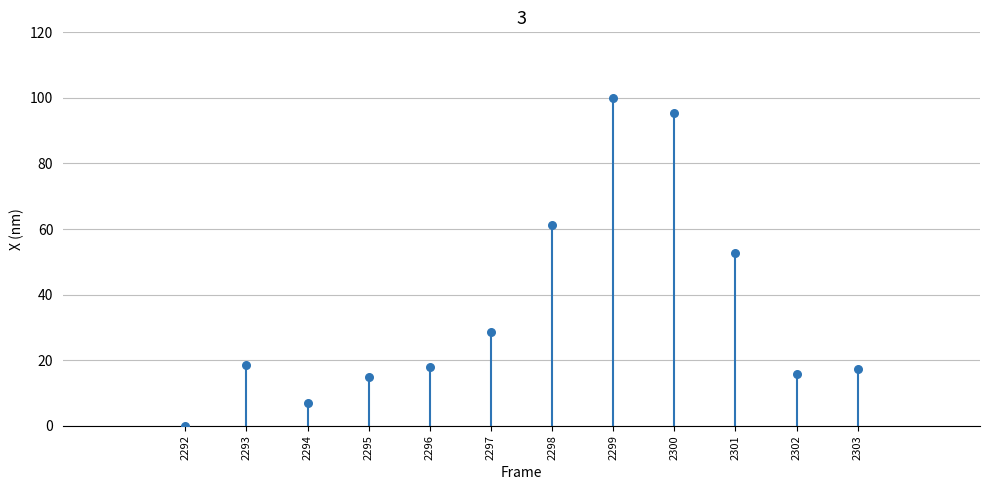

What Y value in the scatter plot is closest to 50?

52.5